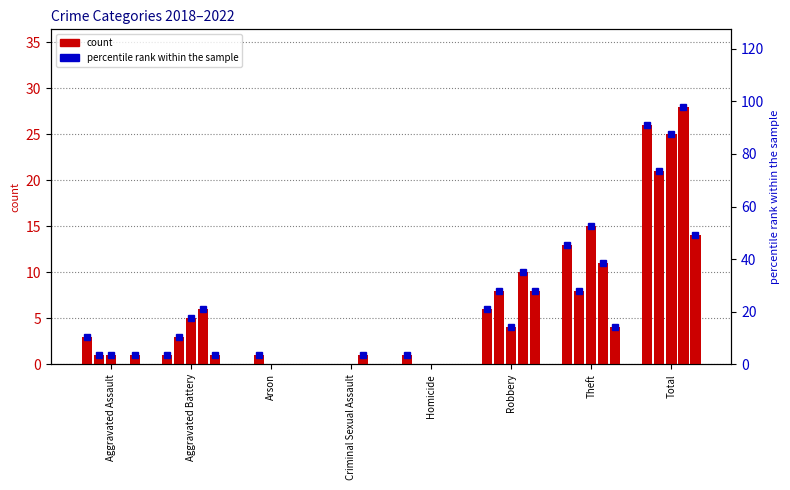

Reading left to right, transcribe all the data shown in this chart.

2019: Aggravated Assault=3	Aggravated Battery=1	Arson=0	Criminal Sexual Assault=0	Homicide=1	Robbery=6	Theft=13	Total=26
2021: Aggravated Assault=1	Aggravated Battery=3	Arson=1	Criminal Sexual Assault=0	Homicide=0	Robbery=8	Theft=8	Total=21
2018: Aggravated Assault=1	Aggravated Battery=5	Arson=0	Criminal Sexual Assault=0	Homicide=0	Robbery=4	Theft=15	Total=25
2022: Aggravated Assault=0	Aggravated Battery=6	Arson=0	Criminal Sexual Assault=1	Homicide=0	Robbery=10	Theft=11	Total=28
2020: Aggravated Assault=1	Aggravated Battery=1	Arson=0	Criminal Sexual Assault=0	Homicide=0	Robbery=8	Theft=4	Total=14